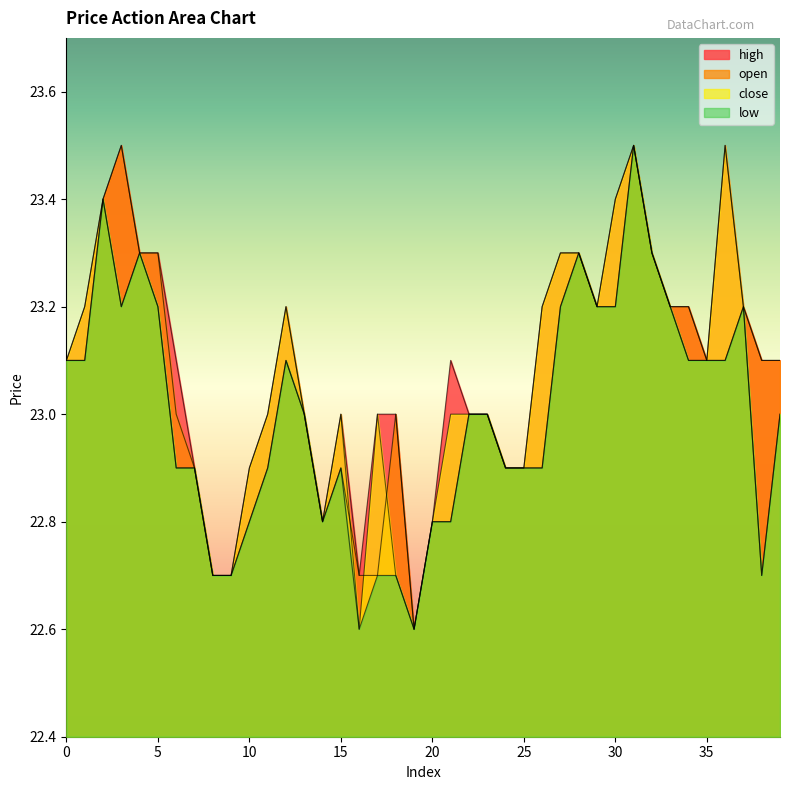

The low series shows 39.9 at 19. True or false?

False